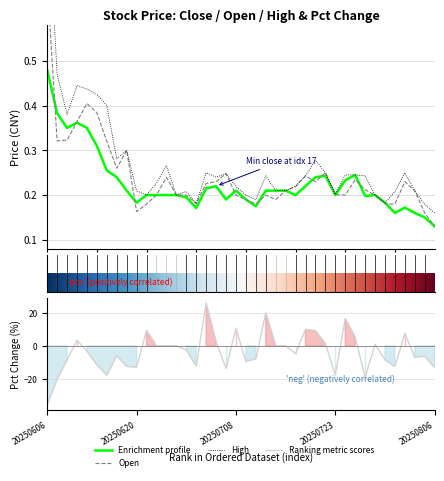

True or false: open and close cross at least once.

True